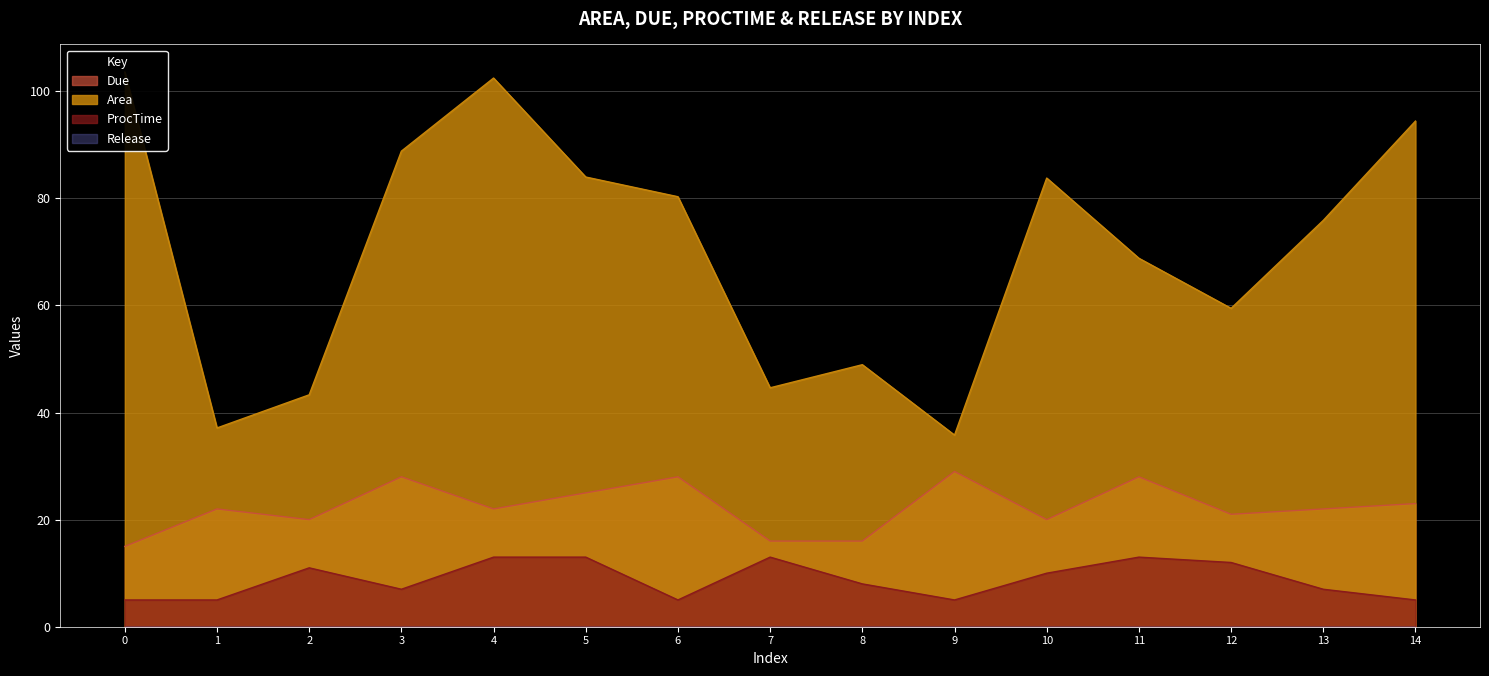

At which category does ProcTime reach its first local valley?

3